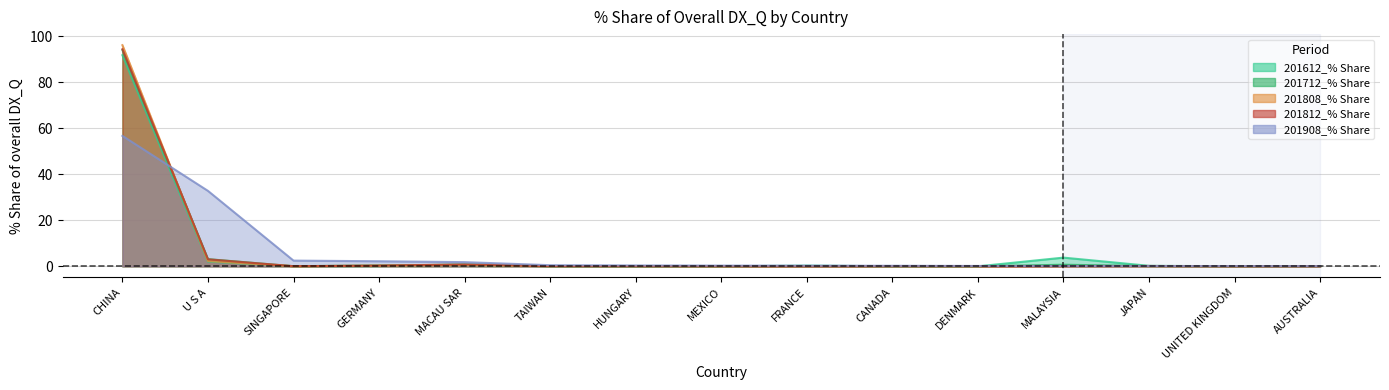

Is it true that 201812_% Share equals 3.1 at U S A?

True